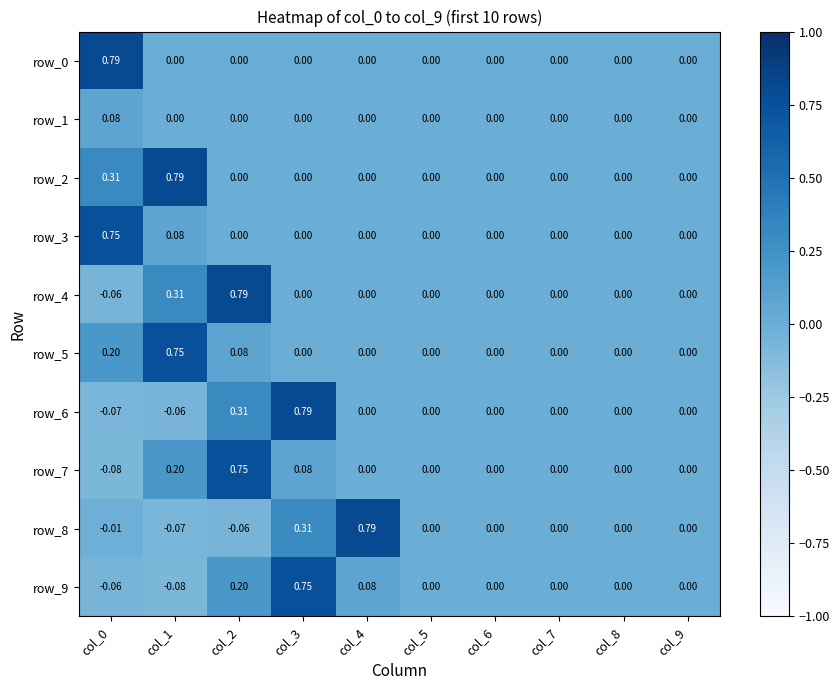

How many data points in row_0 are above 0?

1